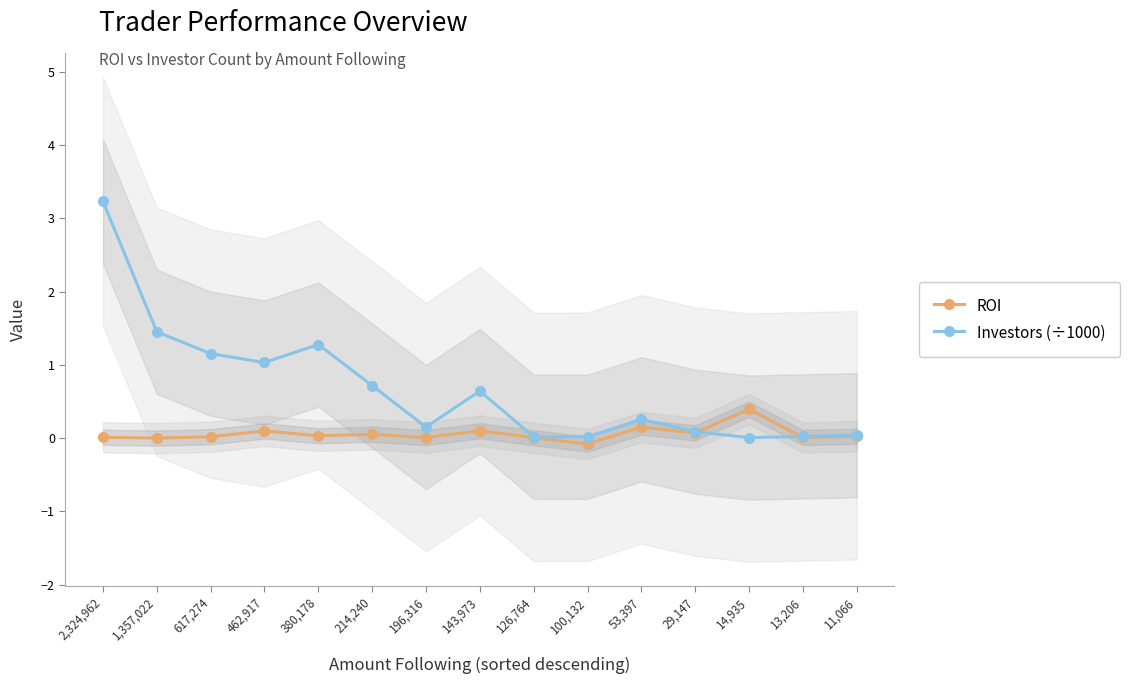

Which has a higher value, 53,397 or 29,147?

53,397